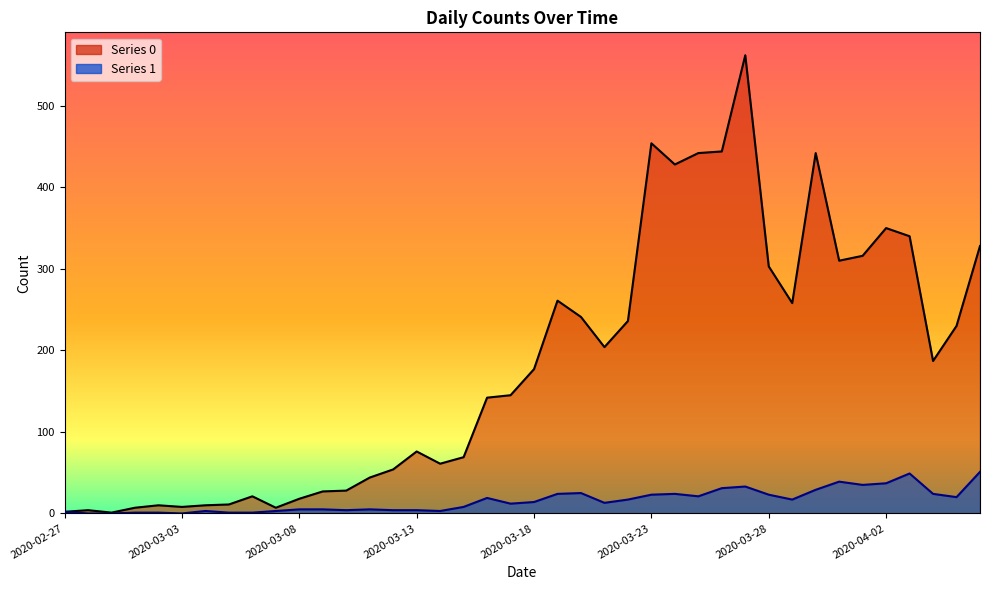

What is the label of the 35th point from the right?

2020-03-03